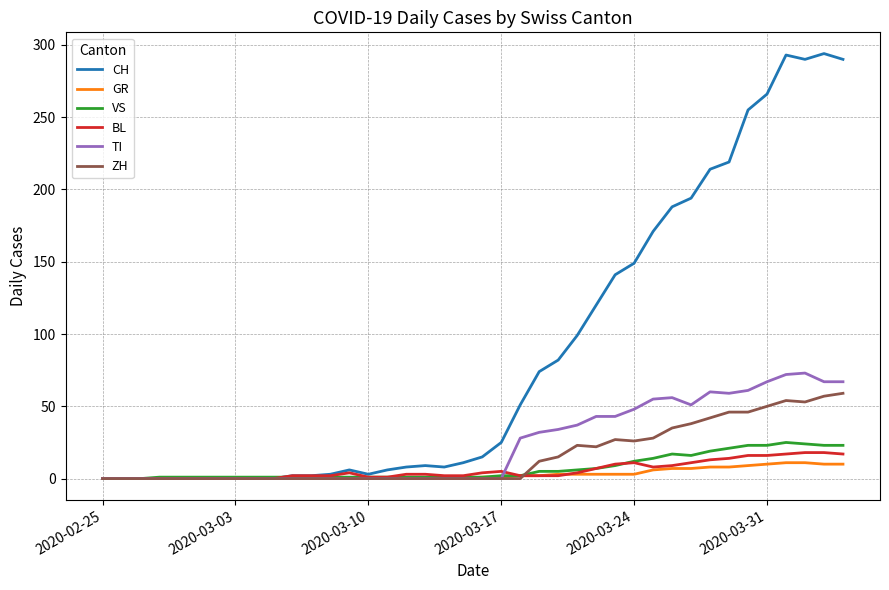

Which series has the largest range (max minus min)?

CH